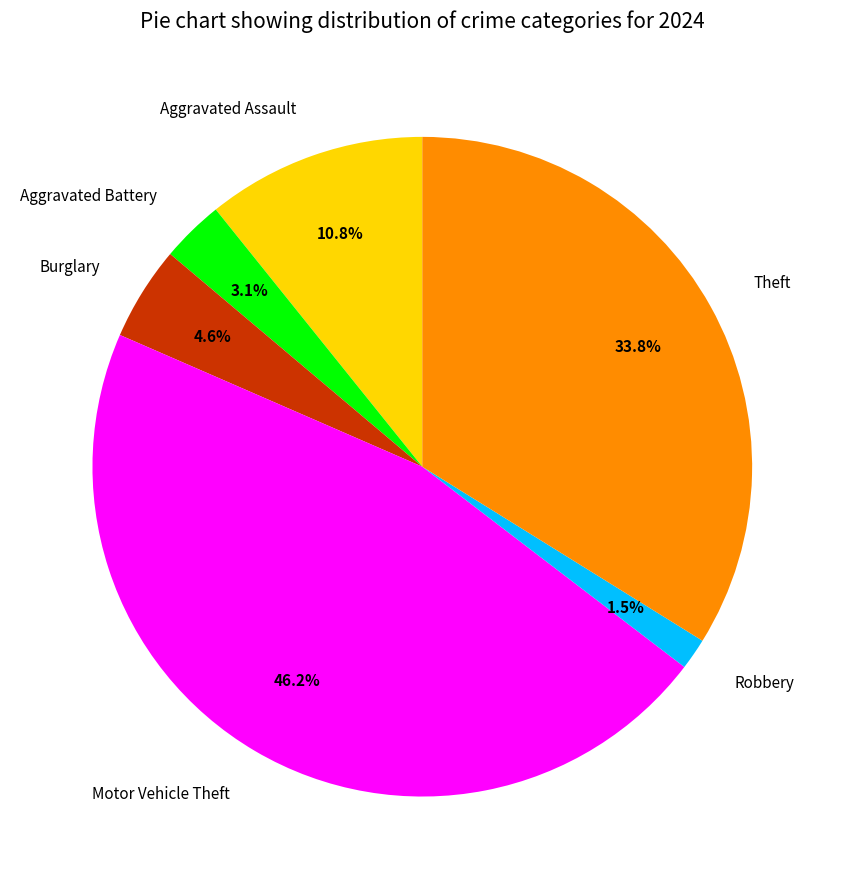

To the nearest percent, what is the difference between the largest and smallest slice percentages?

45%